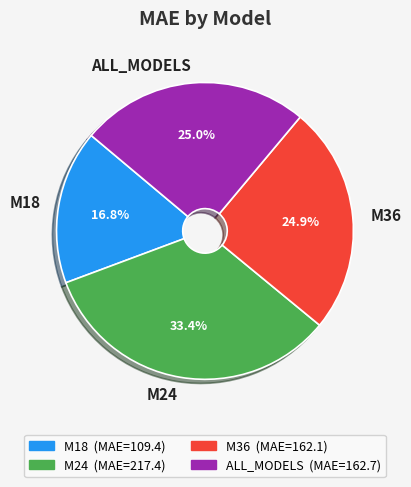

Between M18 and M24, which is larger?

M24